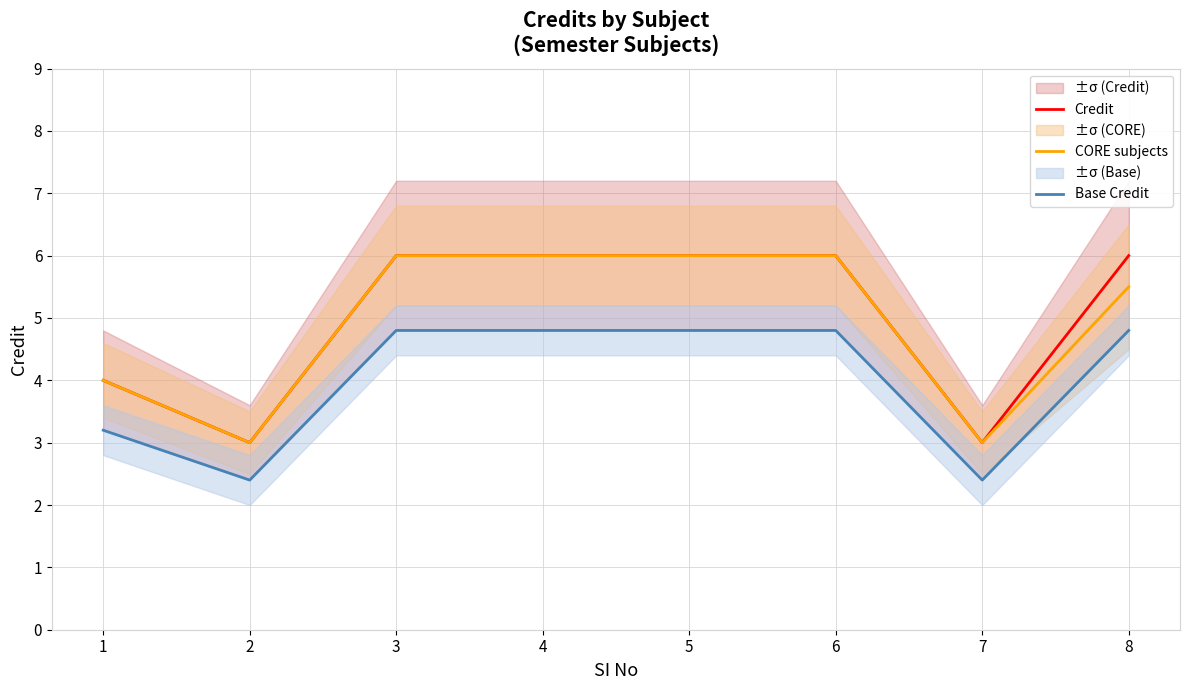

At which label does Base Credit reach its minimum?

2